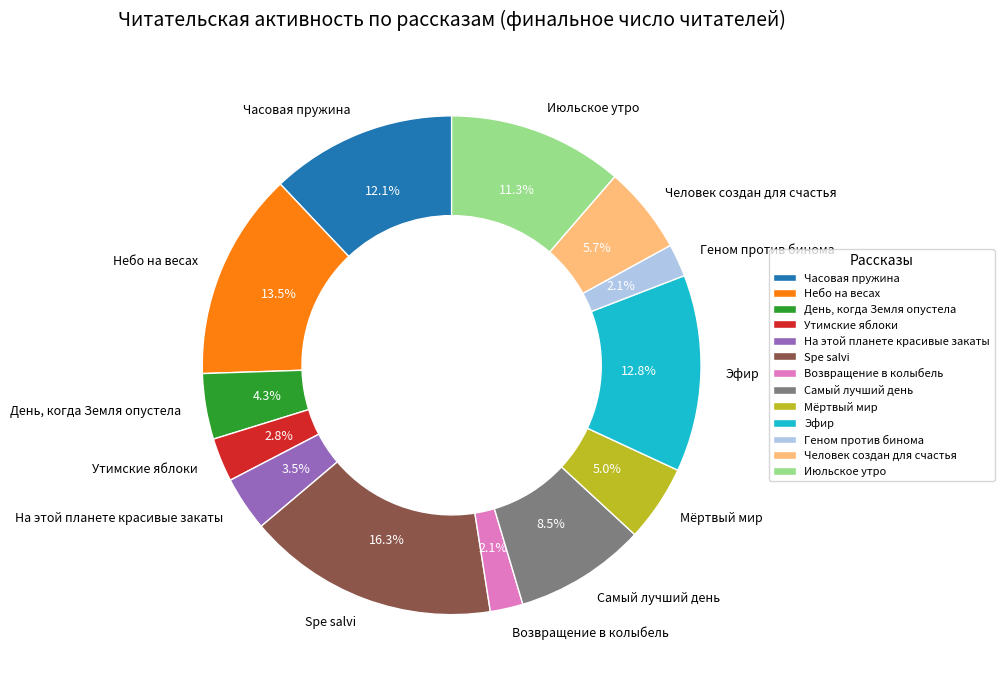

Which has a higher value, Эфир or Июльское утро?

Эфир